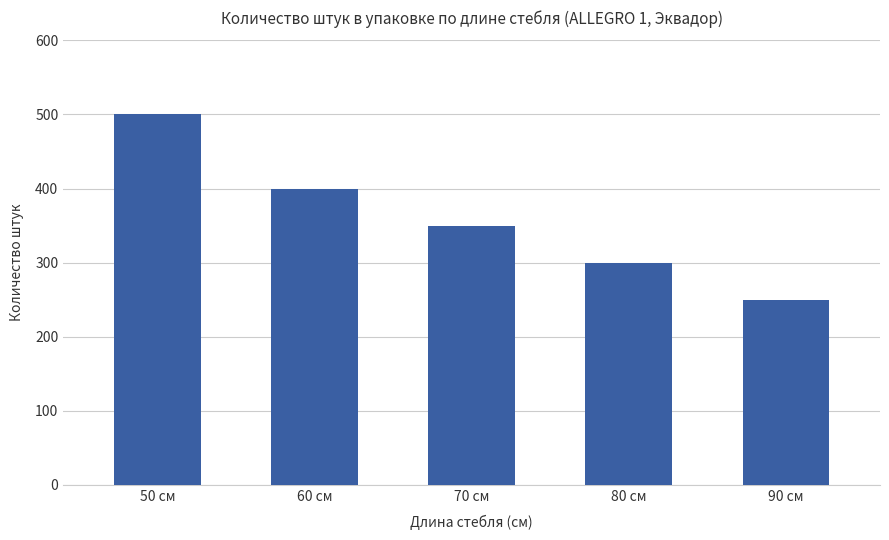

What is the smallest value displayed?

250